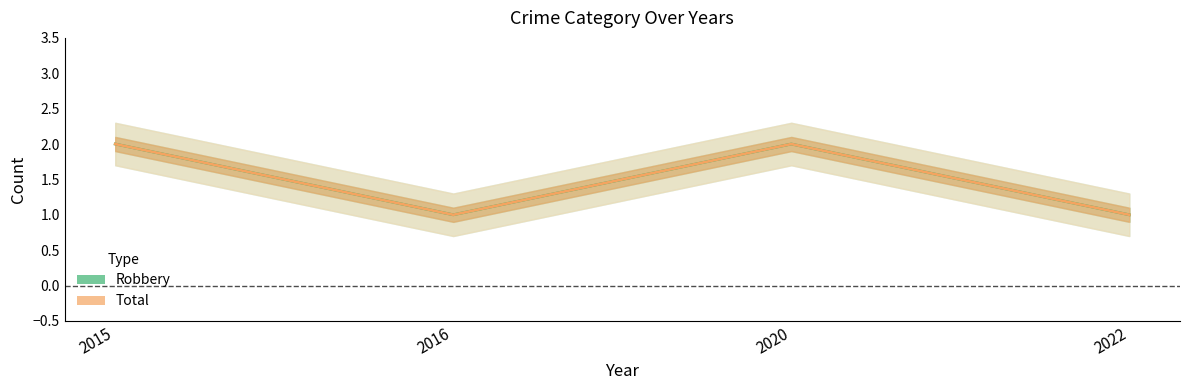

At which category is the sum across all series the highest?

2015